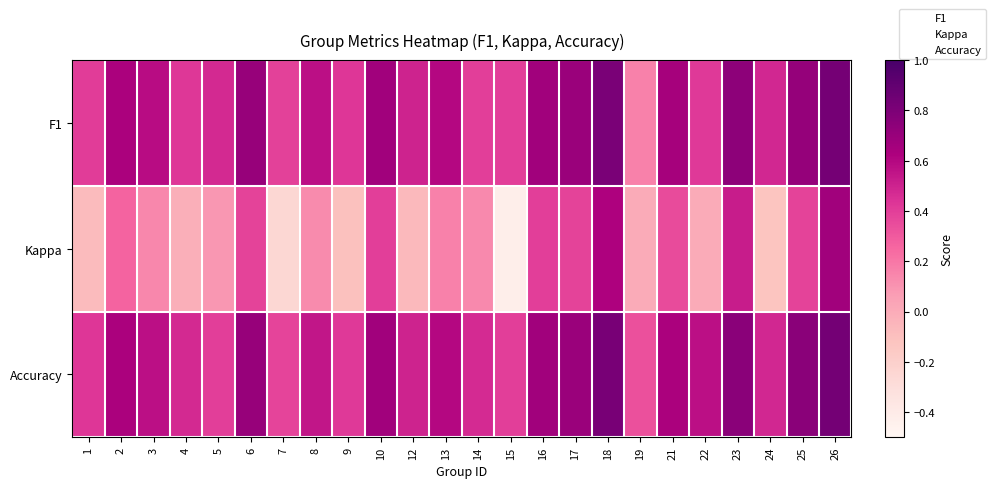

Which series has the largest total across all categories?

Accuracy